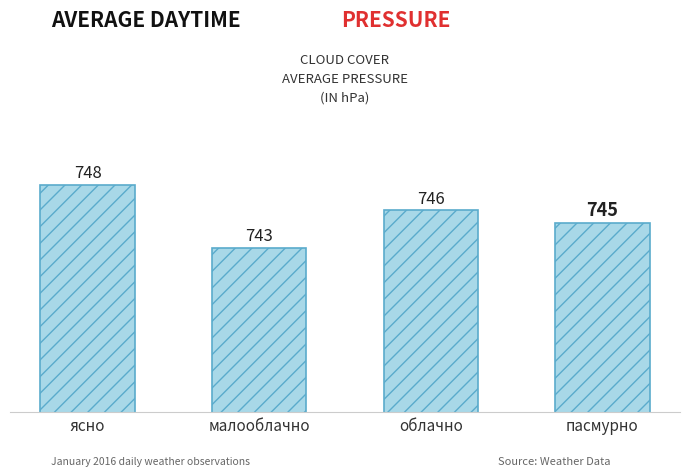

List the labels in order of value, largest first.

ясно, облачно, пасмурно, малооблачно